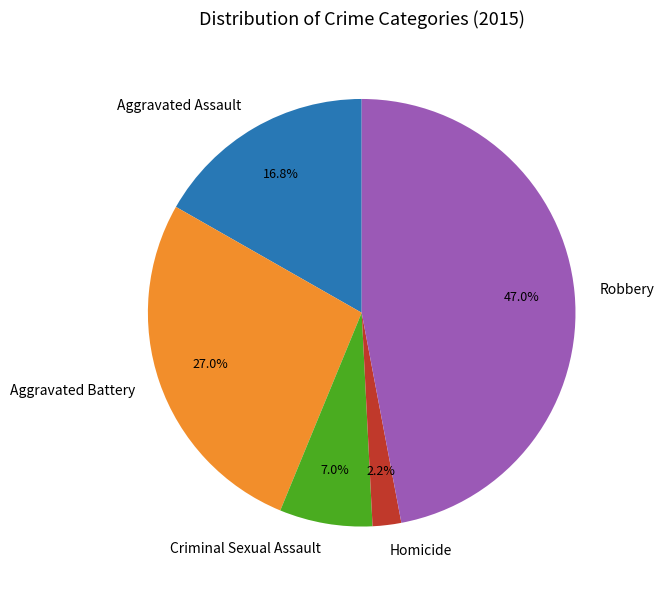

What is the ratio of the value at Homicide to the value at Criminal Sexual Assault?

0.3